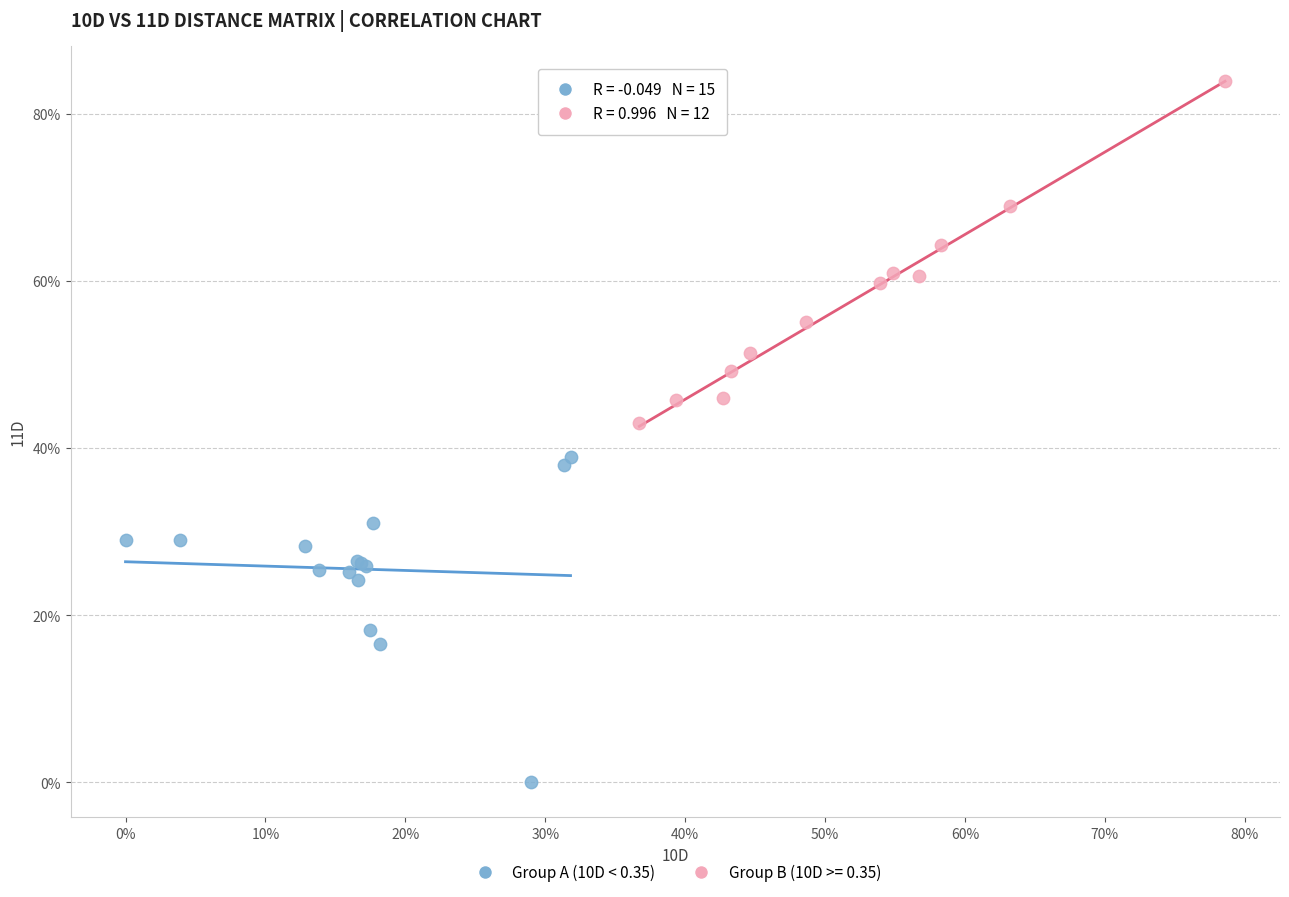

What are all the series names shown in the legend?

Group A (10D < 0.35), Group B (10D >= 0.35)